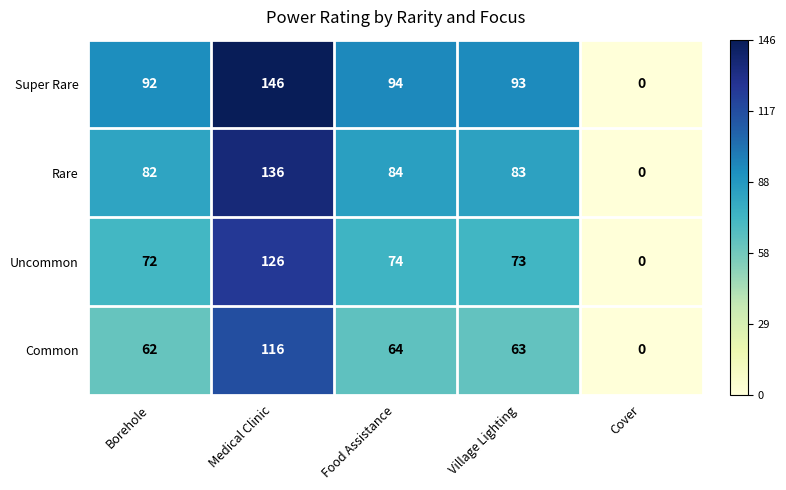

True or false: Rare has a value of 82 at Borehole.

True